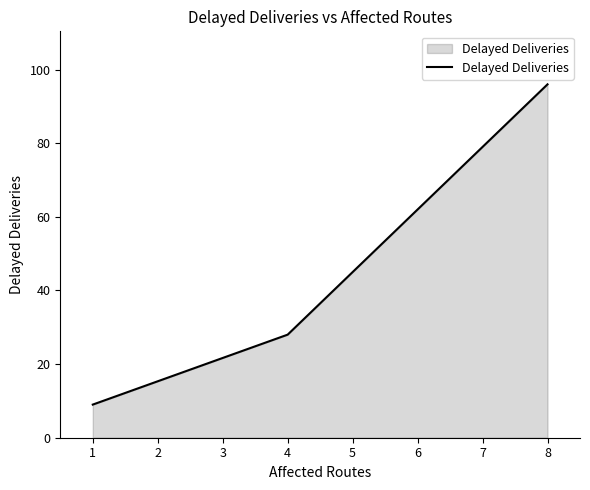

How many series are shown in this chart?

1